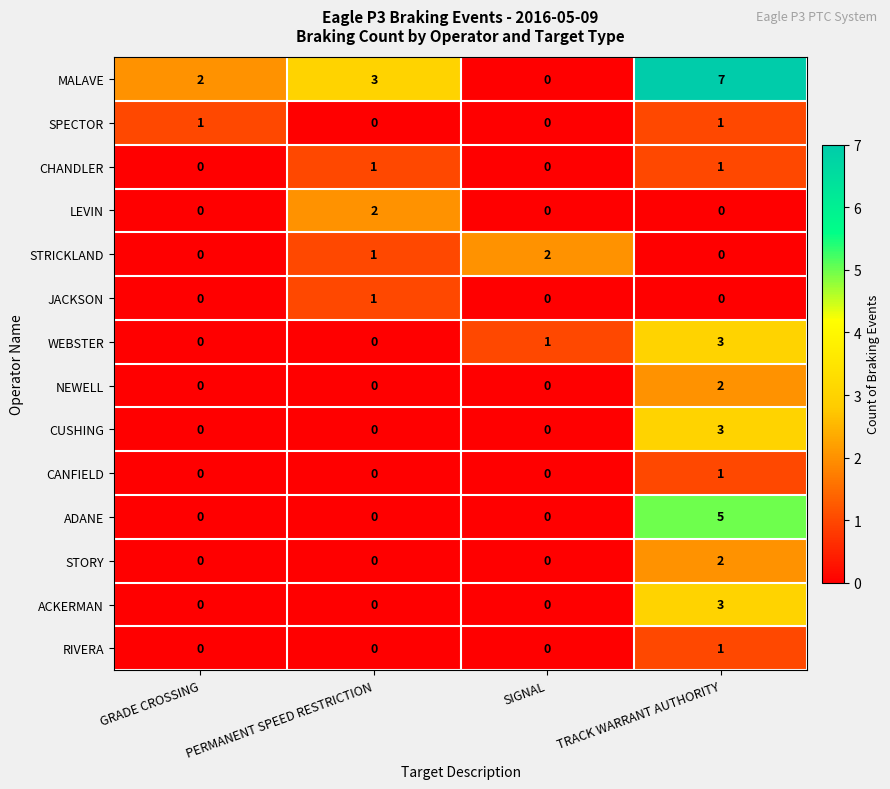

At which category does the chart reach its peak across all series?

TRACK WARRANT AUTHORITY